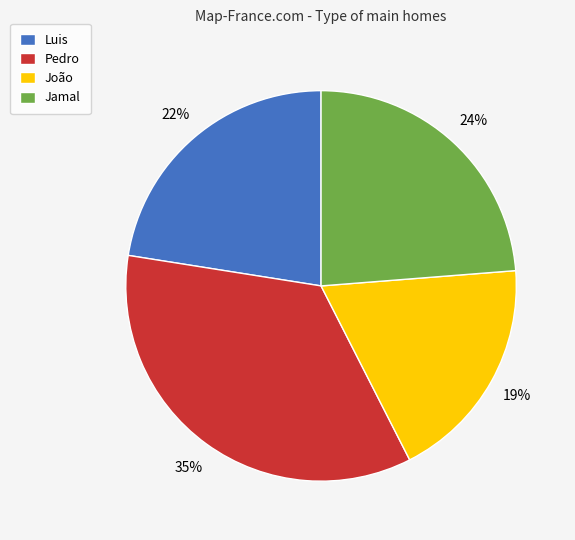

Which has a higher value, João or Luis?

Luis